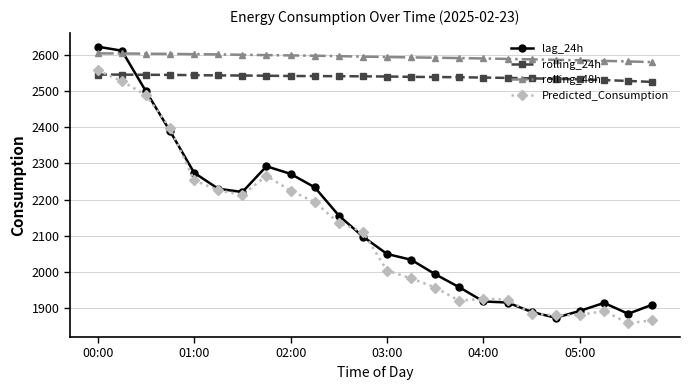

What is the value of the lag_24h point at the 16th from the left?

1958.0